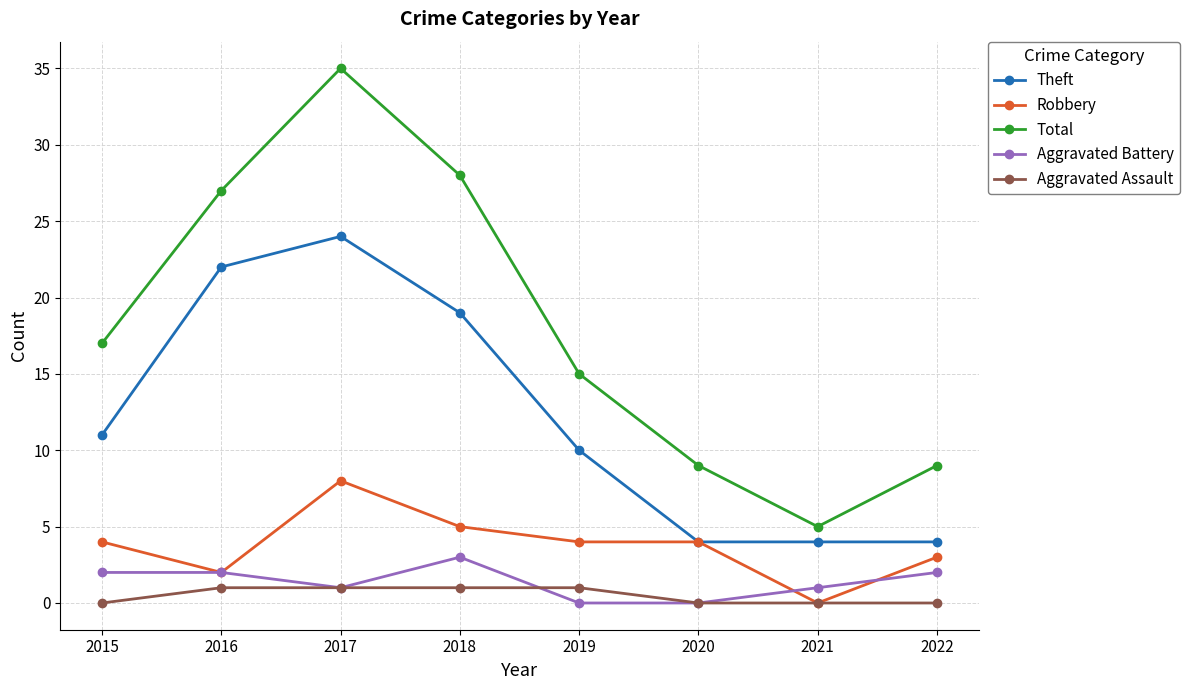

Does the chart display data point markers on the line(s)?

Yes